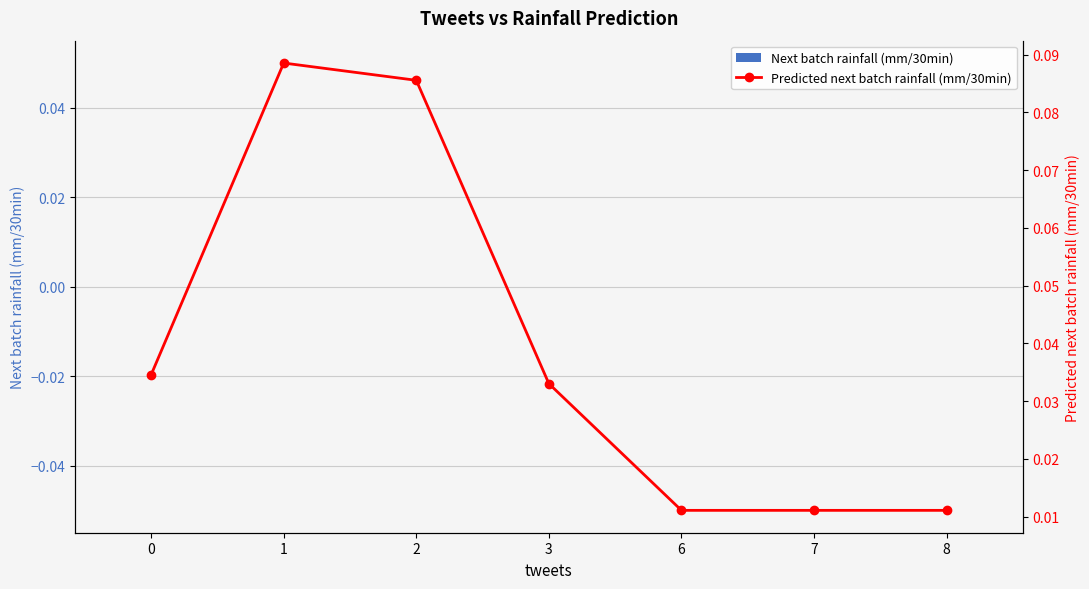

Reading left to right, list all the values displayed in this chart.

Next batch rainfall (mm/30min): 0.0	0.0	0.0	0.0	0.0	0.0	0.0
Predicted next batch rainfall (mm/30min): 0.0	0.1	0.1	0.0	0.0	0.0	0.0